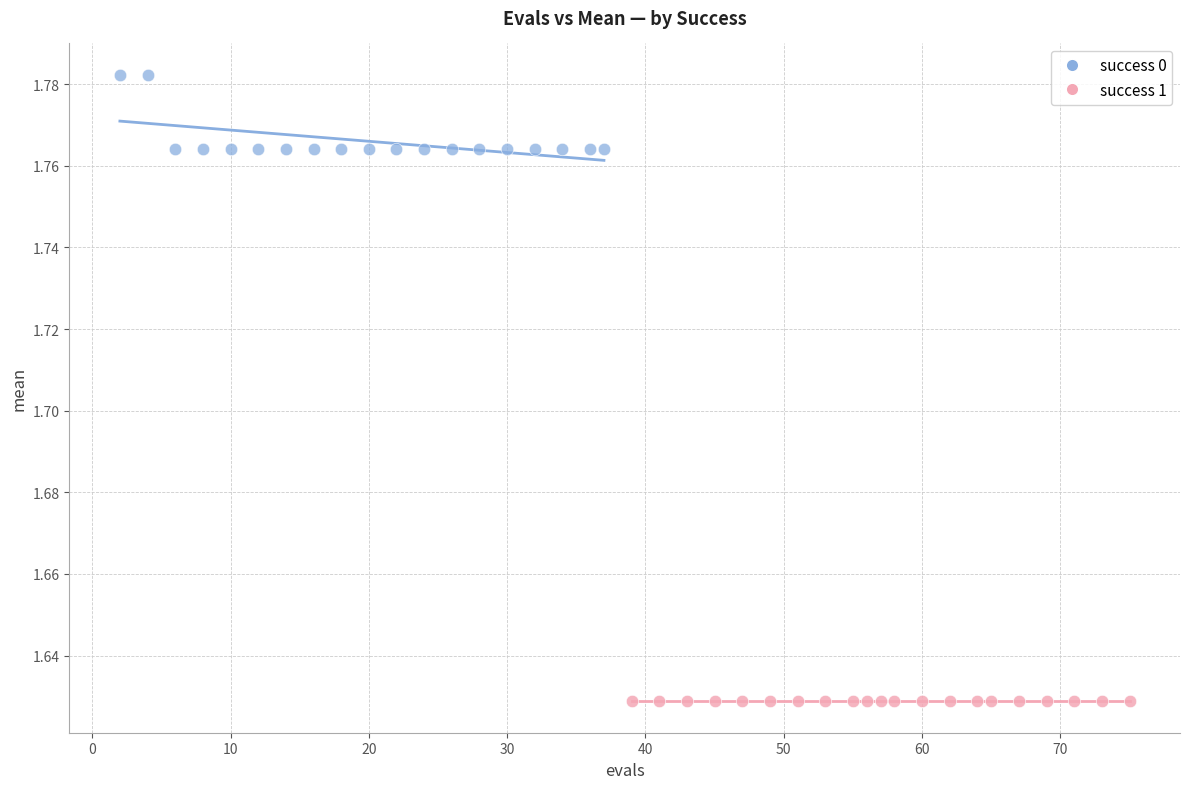

Which series reaches the maximum Y coordinate?

success 0